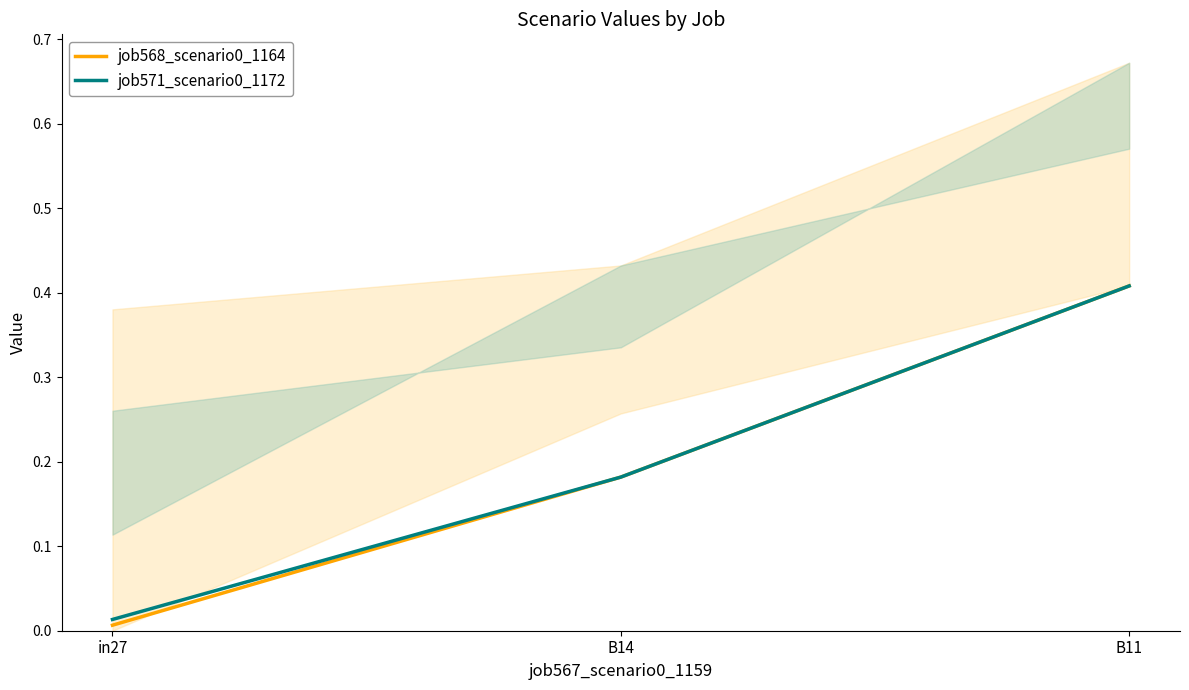

The job568_scenario0_1164 series shows 0.1 at B14. True or false?

False